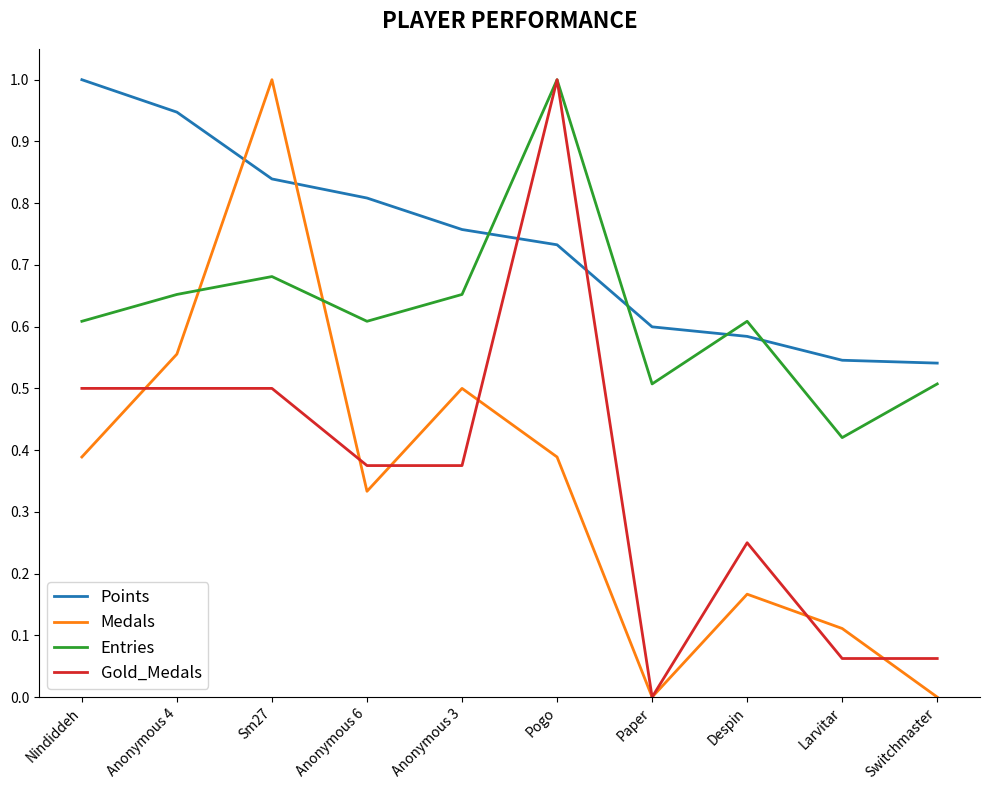

What position from the left is Anonymous 3?

5